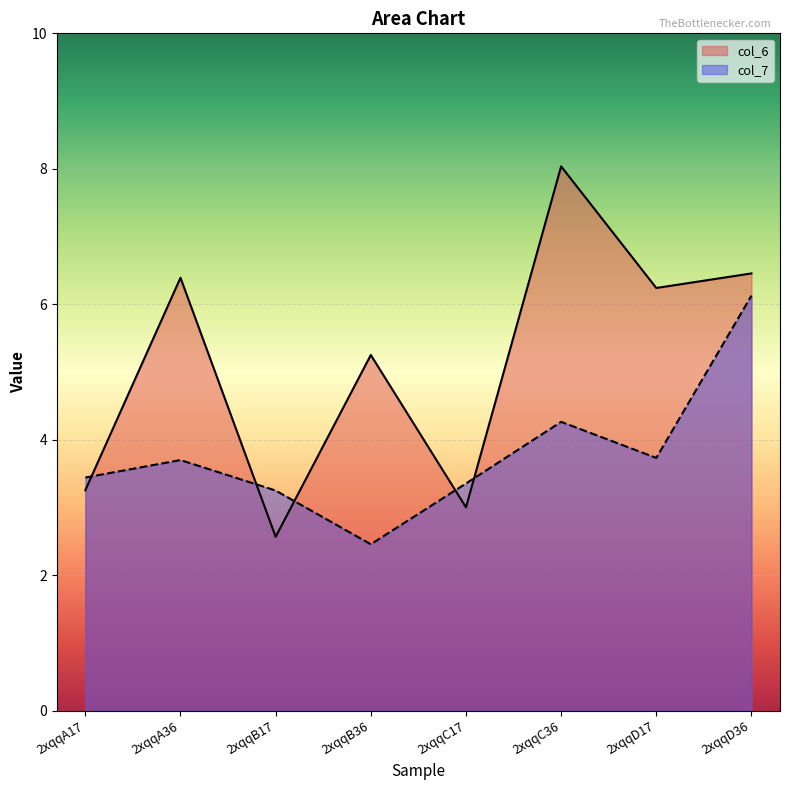

Is the value of col_7 at 2xqqB36 greater than the value of col_6 at 2xqqB17?

No